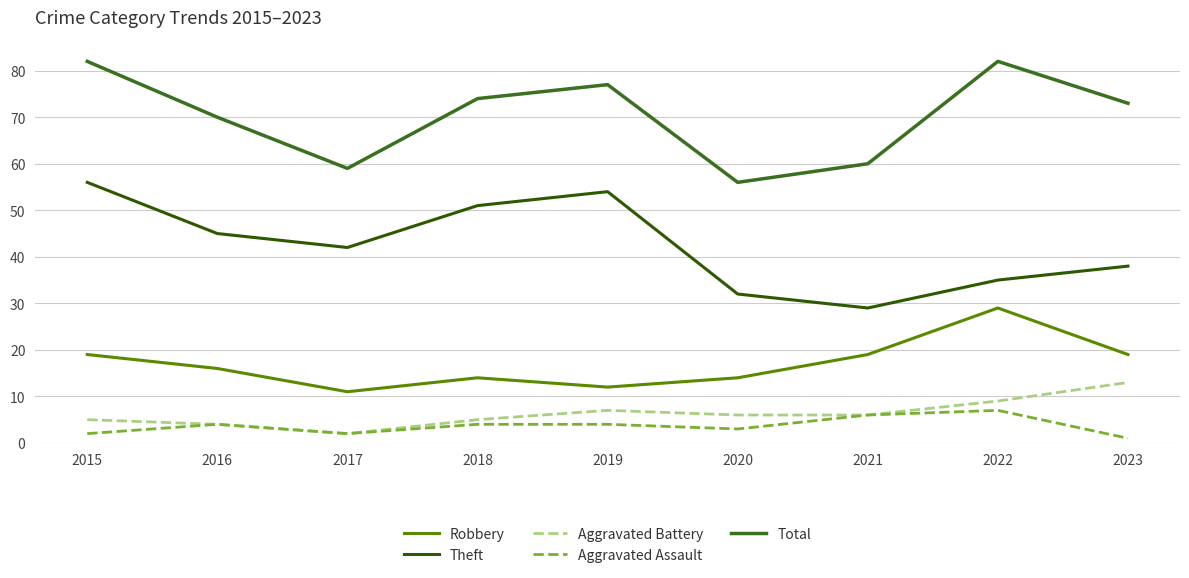

True or false: Theft and Total cross at least once.

False